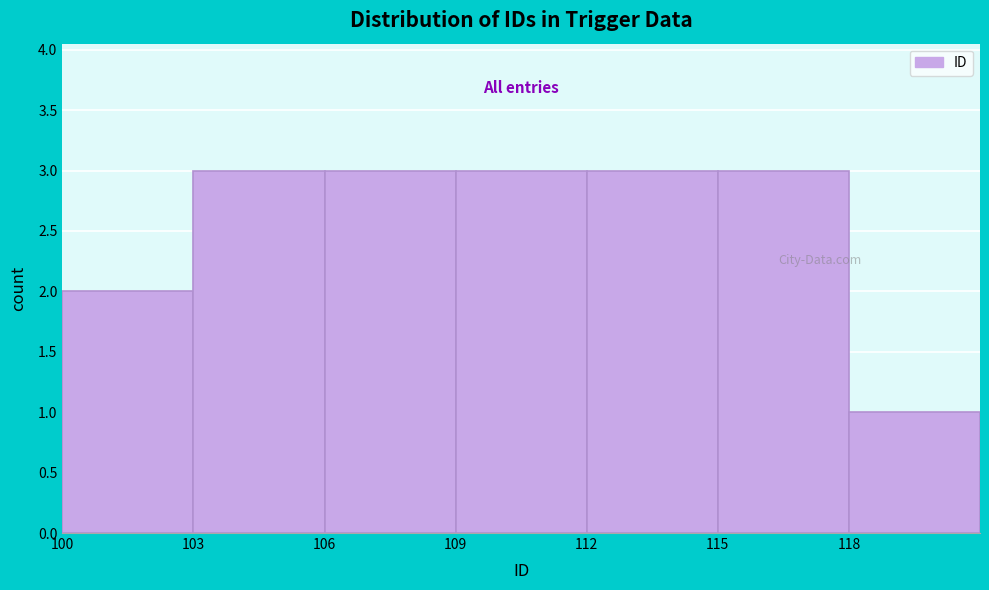

Reading left to right, transcribe this chart: for each bar, give the range it covers on the x-axis and its height. The values are not printed on the chart, so give them approximately, as read against the axis.

100 to 103: 2
103 to 106: 3
106 to 109: 3
109 to 112: 3
112 to 115: 3
115 to 118: 3
118 to 121: 1